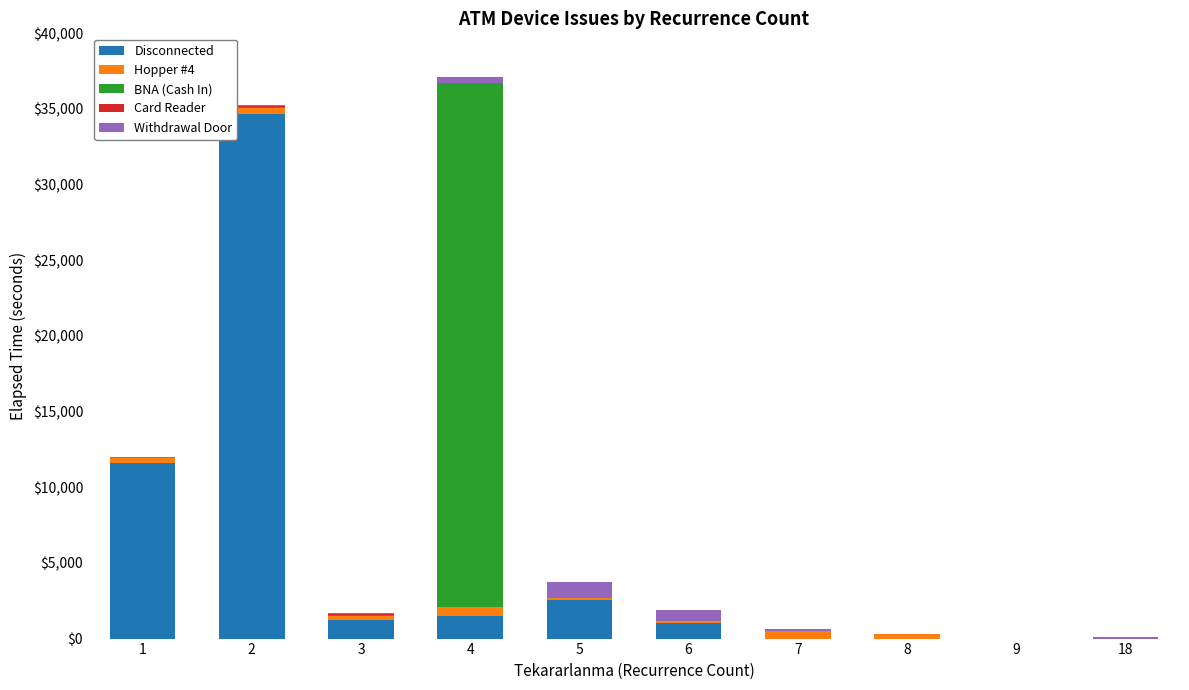

The Disconnected series shows -13727 at 18. True or false?

False